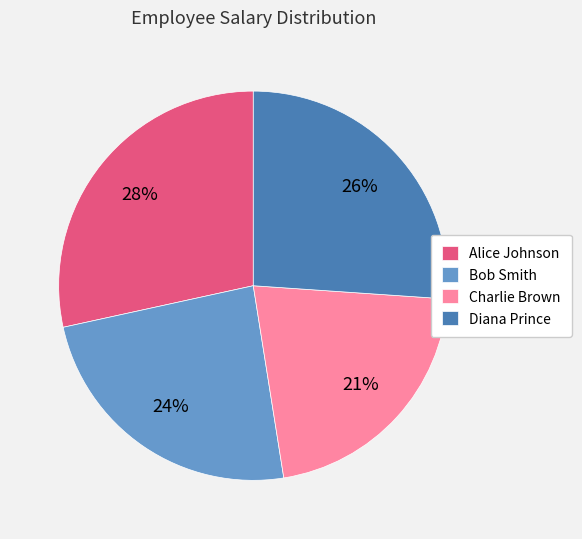

Does any single category account for the majority?

No